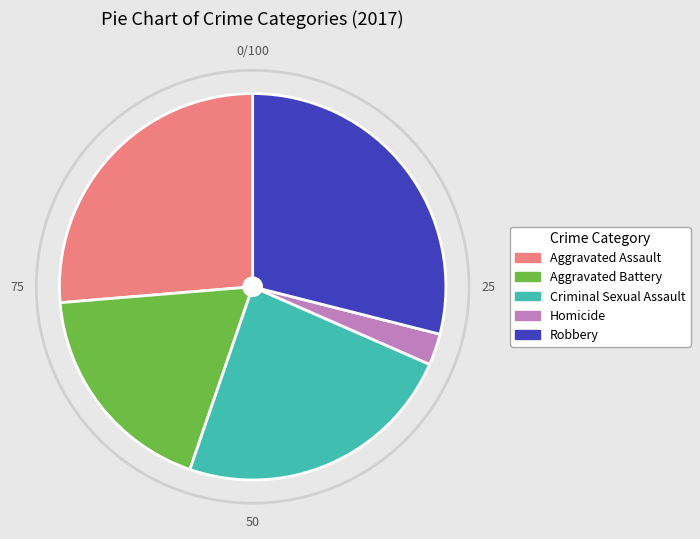

Is it true that Aggravated Assault is 26% of the pie?

True